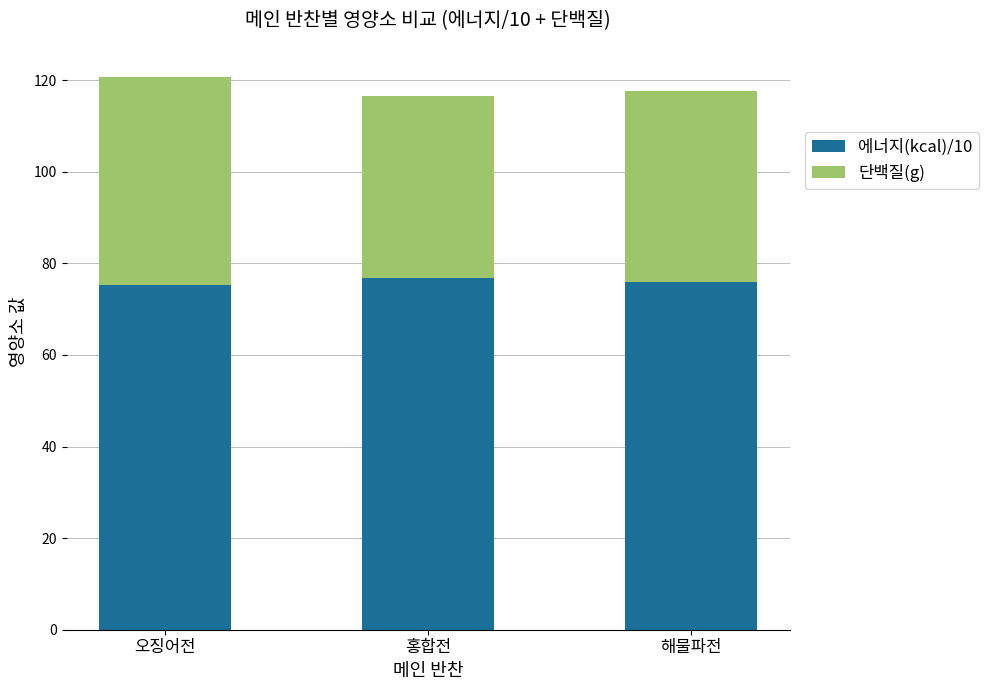

What is the sum of all 에너지(kcal)/10 values?

228.1